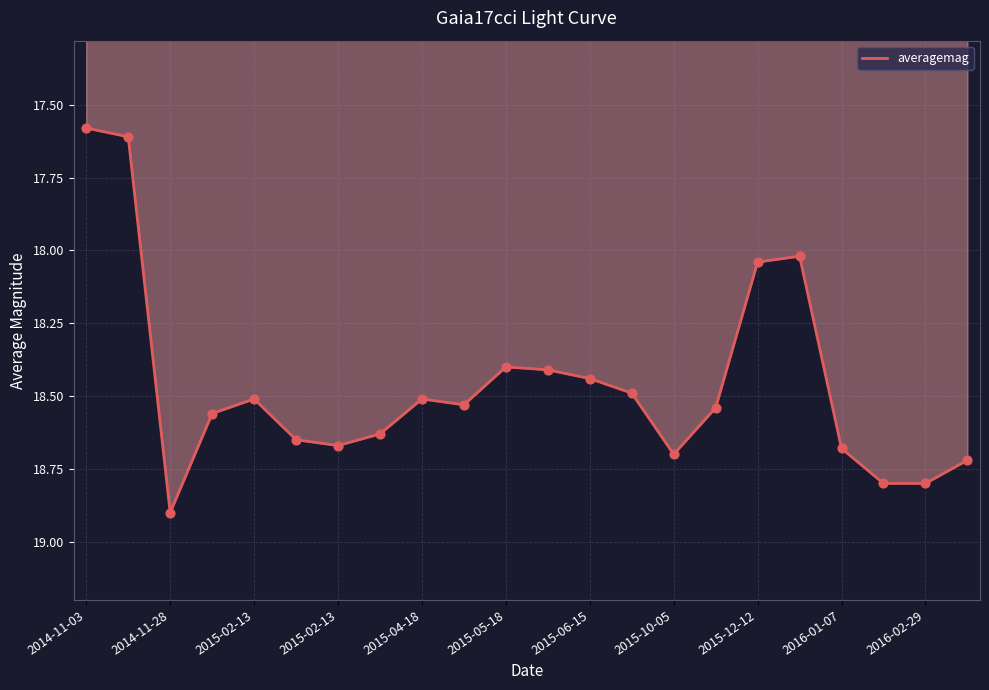

Is this an area chart (filled region under the line)?

Yes